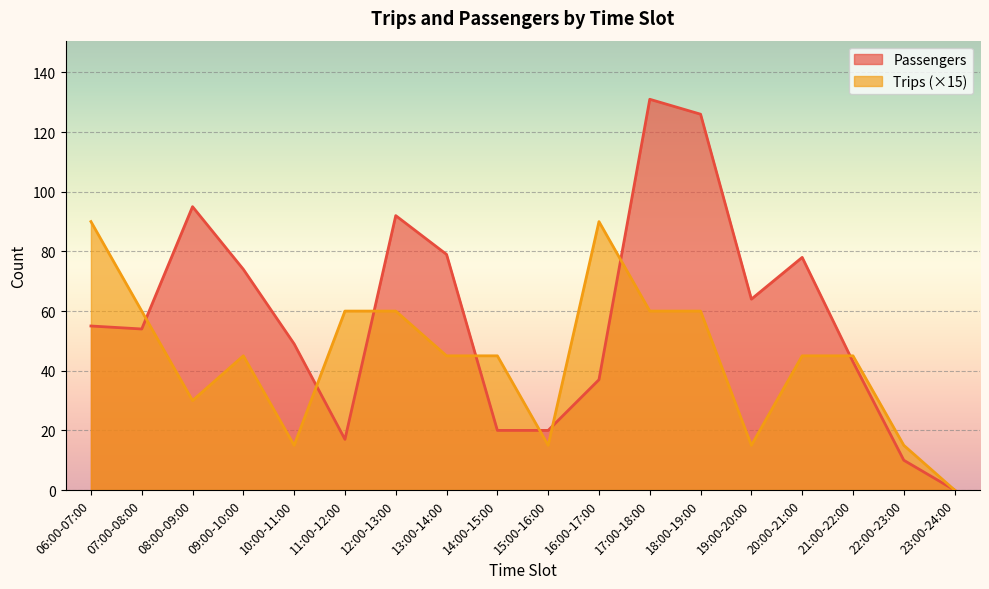

Between 06:00-07:00 and 16:00-17:00, which series saw the biggest shift?

Passengers